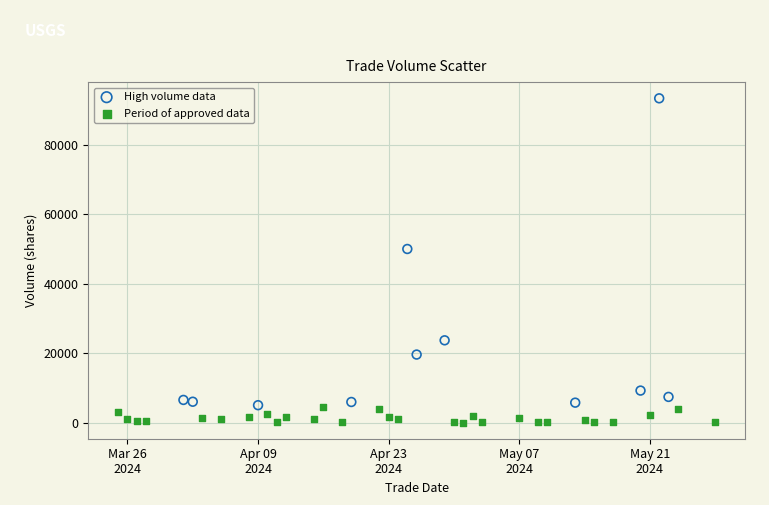

Which series has the largest Y range (max minus min)?

High volume data